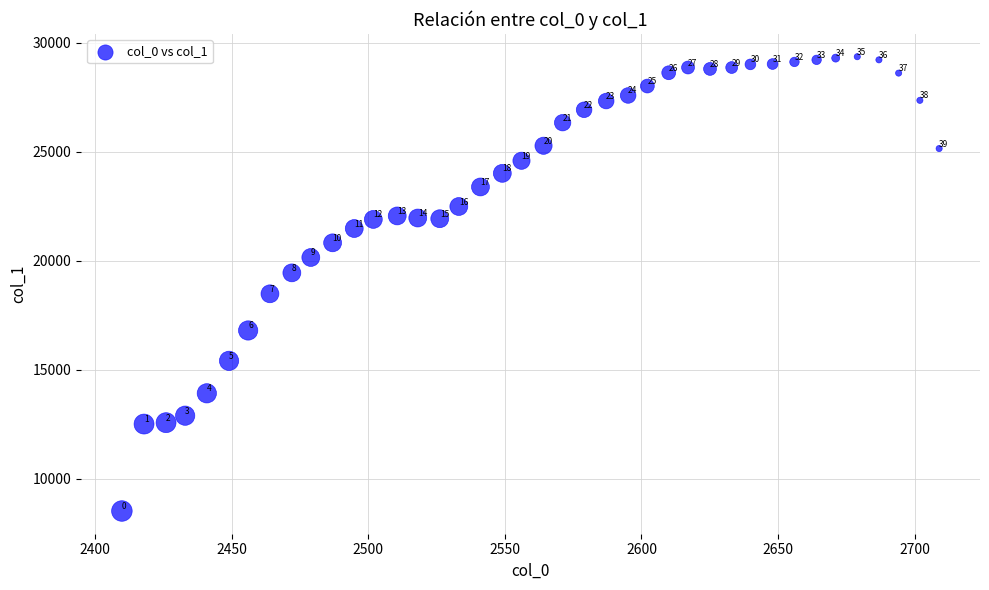

What Y value in the scatter plot is closest to 18944?

18488